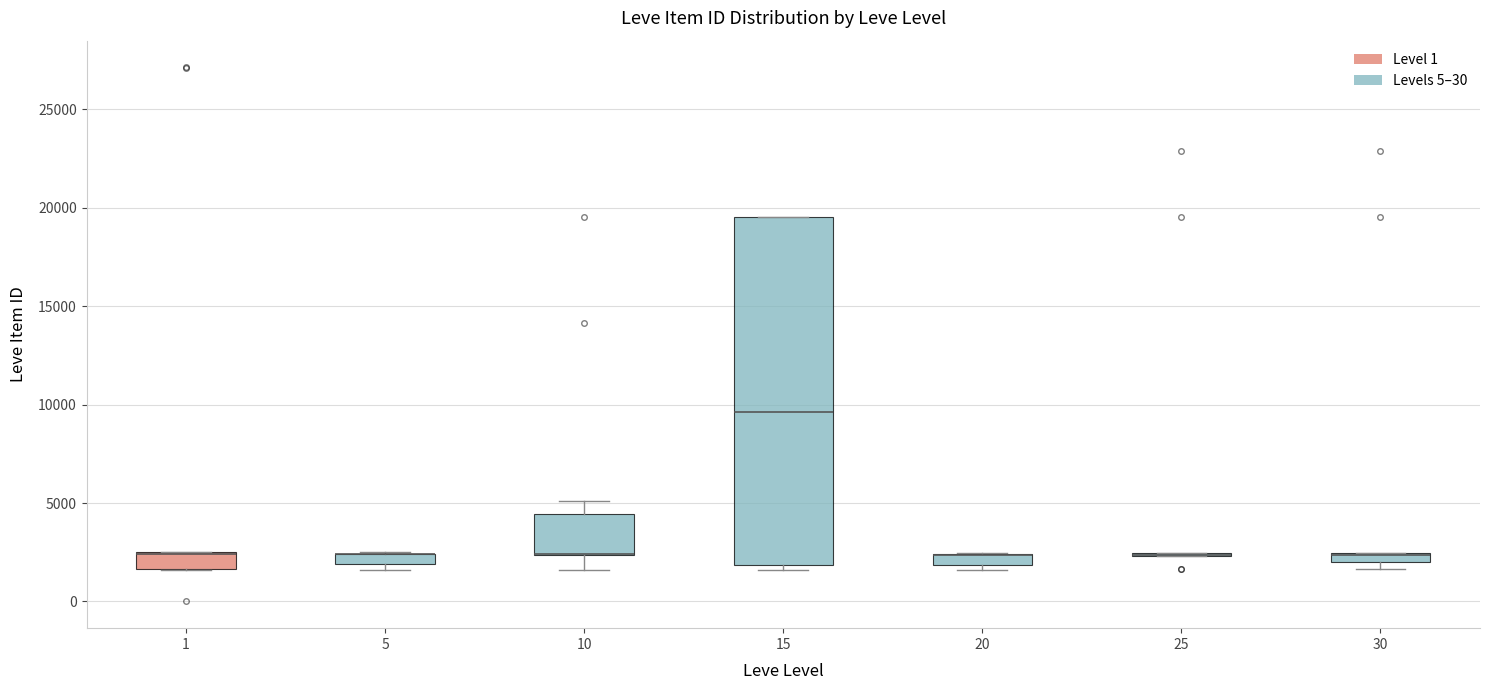

Where is the upper edge of the box at x = 1 on the y-axis? The values are not printed on the chart, so give them approximately, as read against the axis.

2500